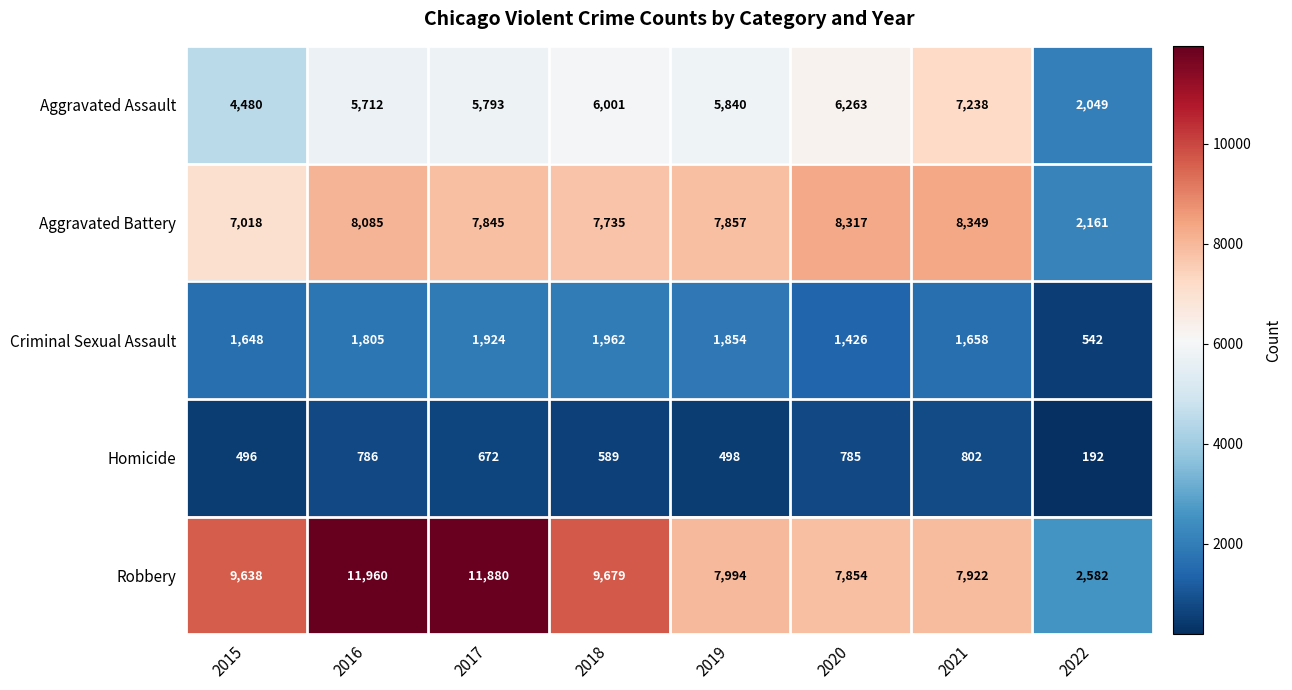

At which label does Aggravated Battery first exceed 7857?

2016